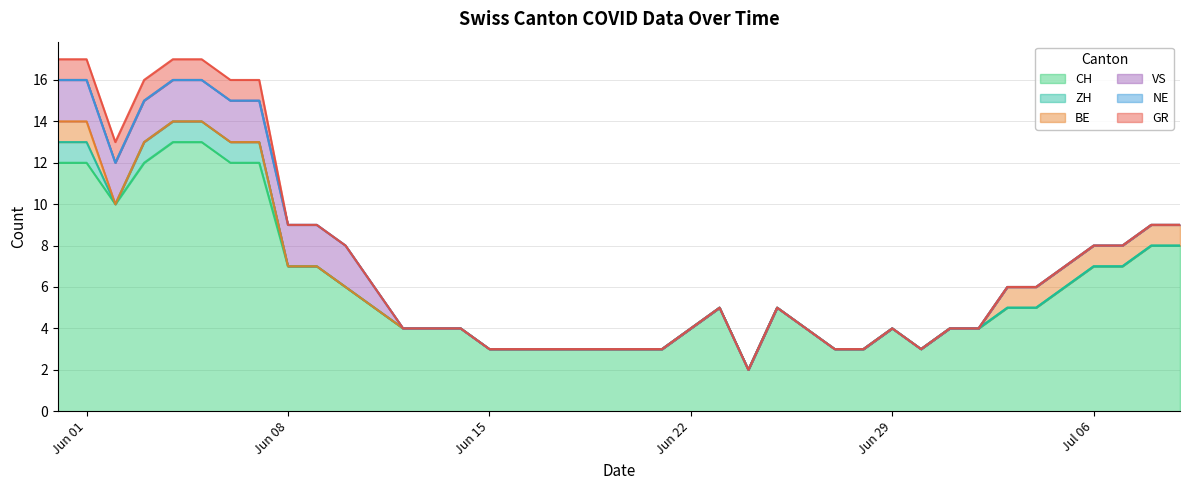

At 5, list the series in order from largest to smallest.

CH, VS, ZH, GR, BE, NE